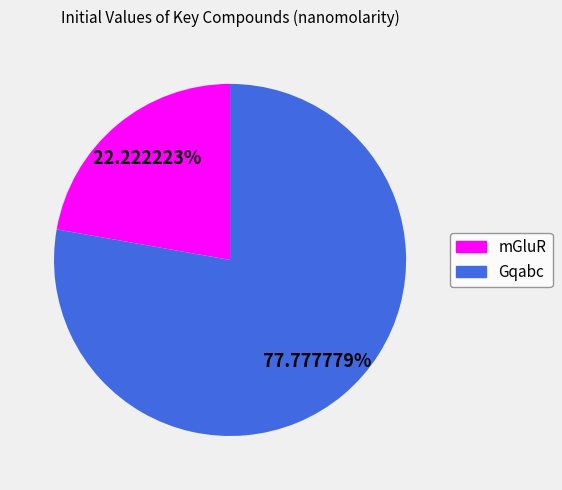

To the nearest percent, what is the difference between the largest and smallest slice percentages?

56%